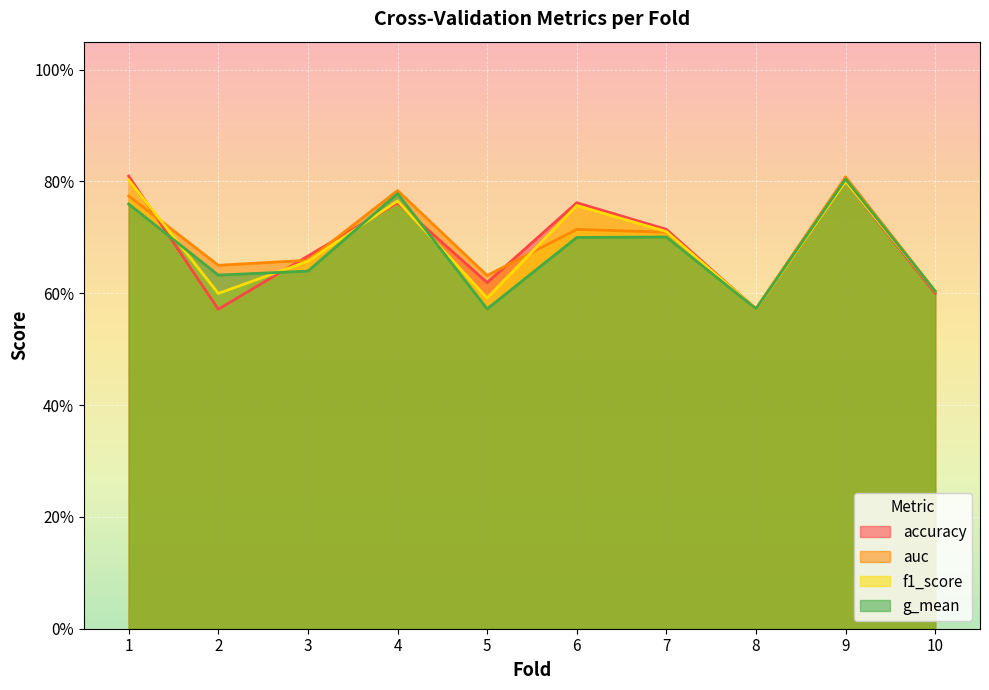

Which category has the highest value in the auc series?

9